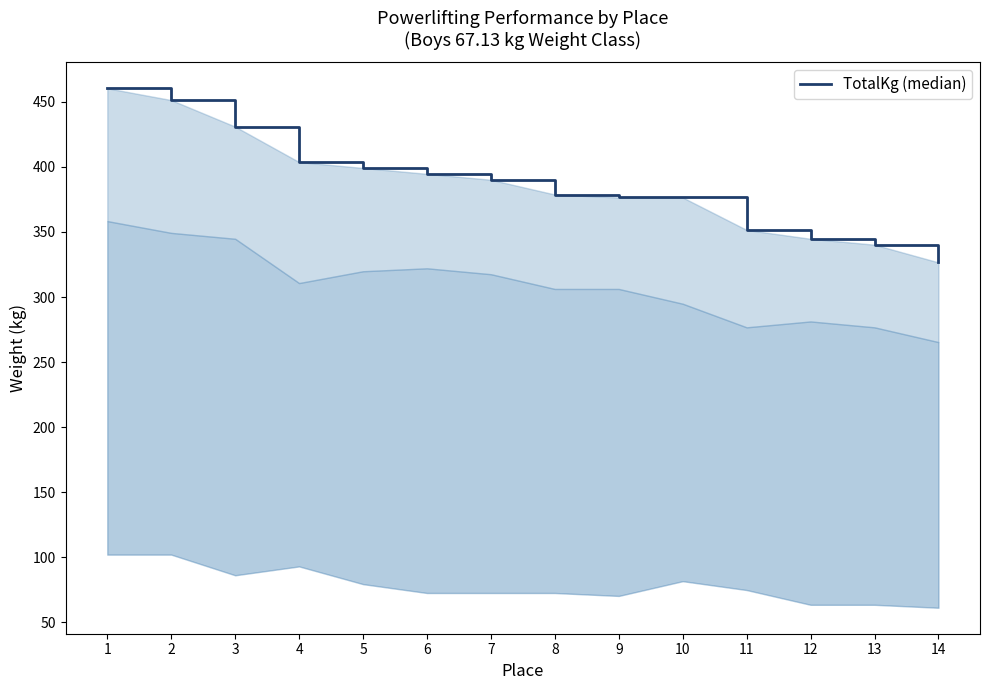

What is the value of the 8th point from the left?

378.8